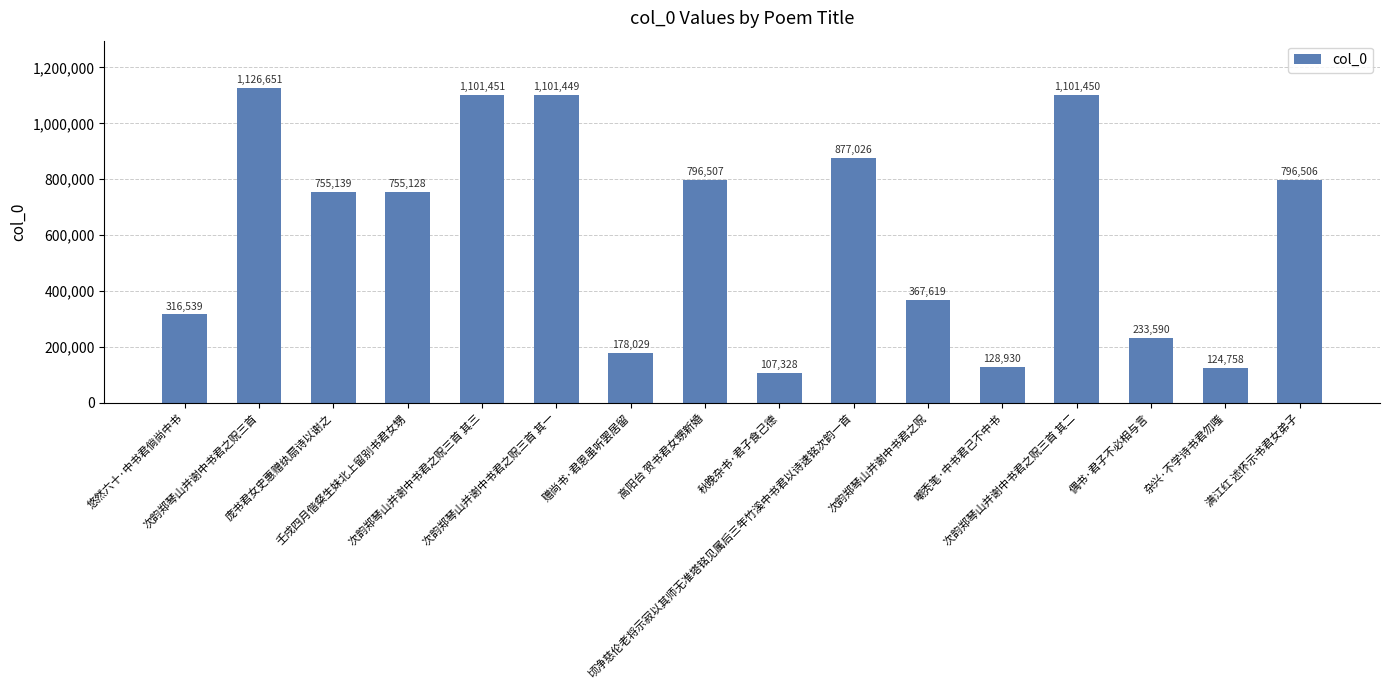

What is the difference between the second highest and minimum values?

994123